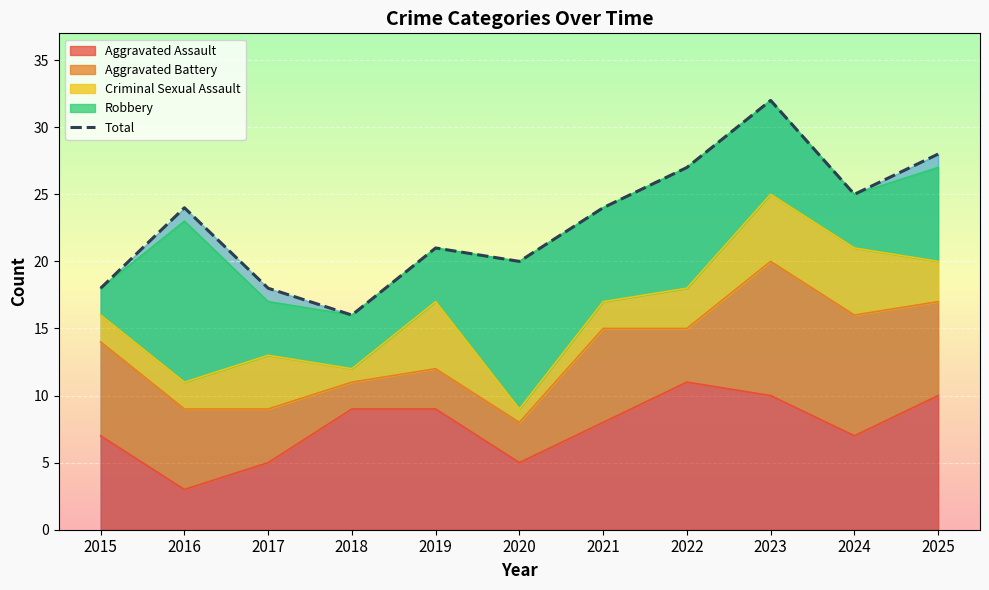

What is the change in value from 2016 to 2017?

-6